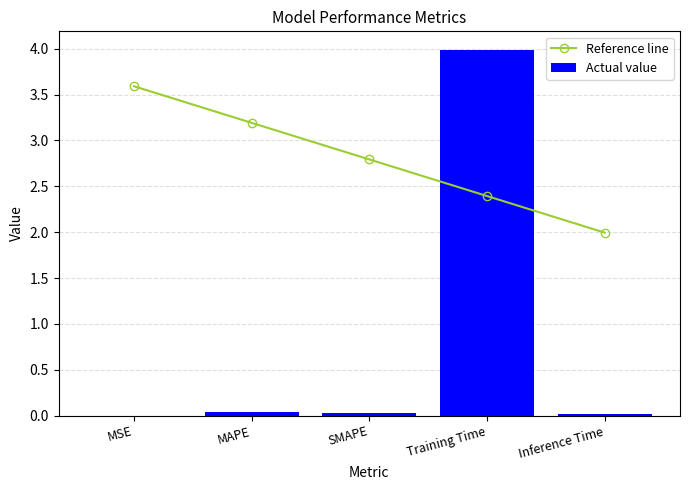

What is the label of the 2nd bar from the right?

Training Time